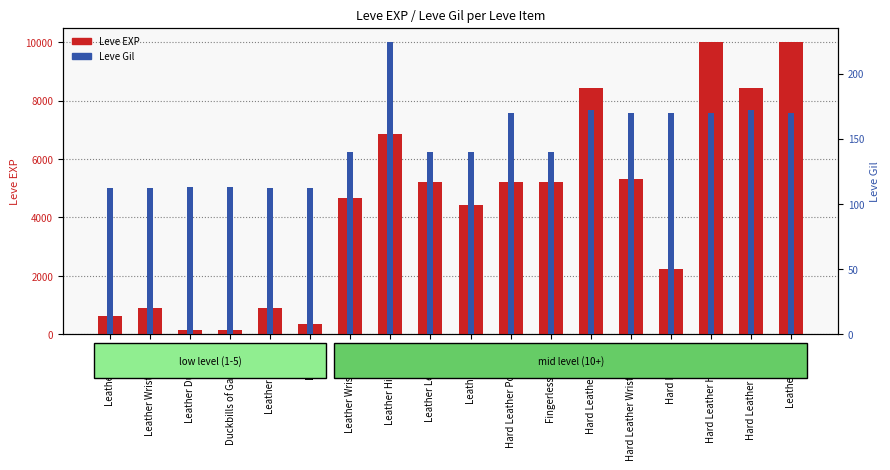

Which series has the largest range (max minus min)?

Leve EXP